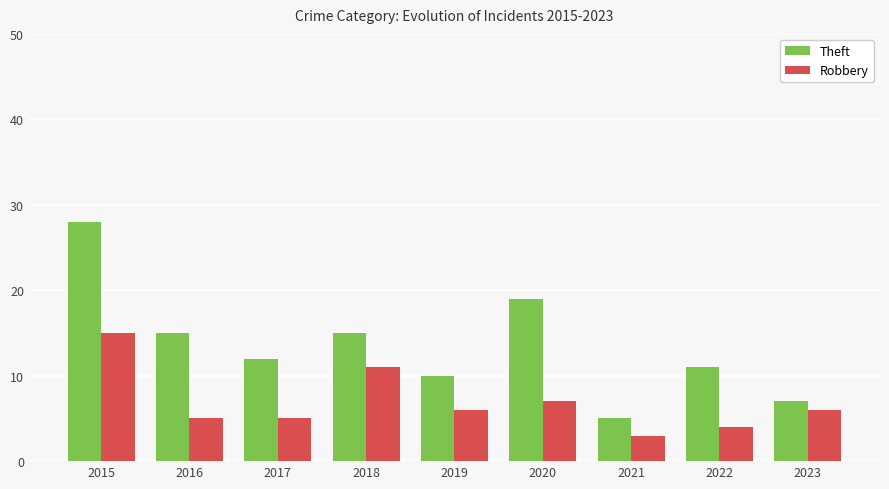

Rank the series by their maximum value, from highest to lowest.

Theft, Robbery